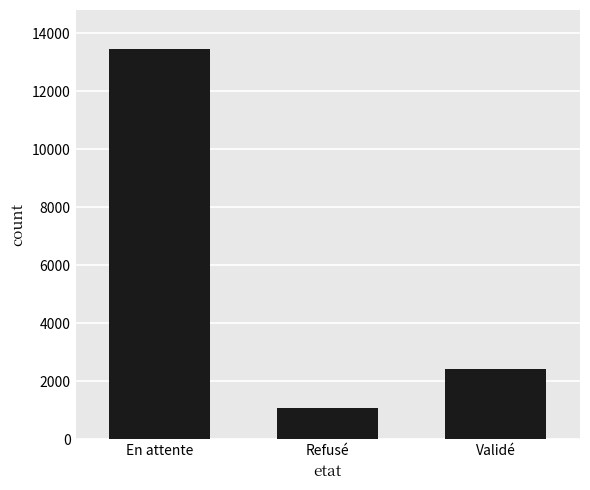

Approximately how many times larger is the value at Refusé compared to Validé?

0.4